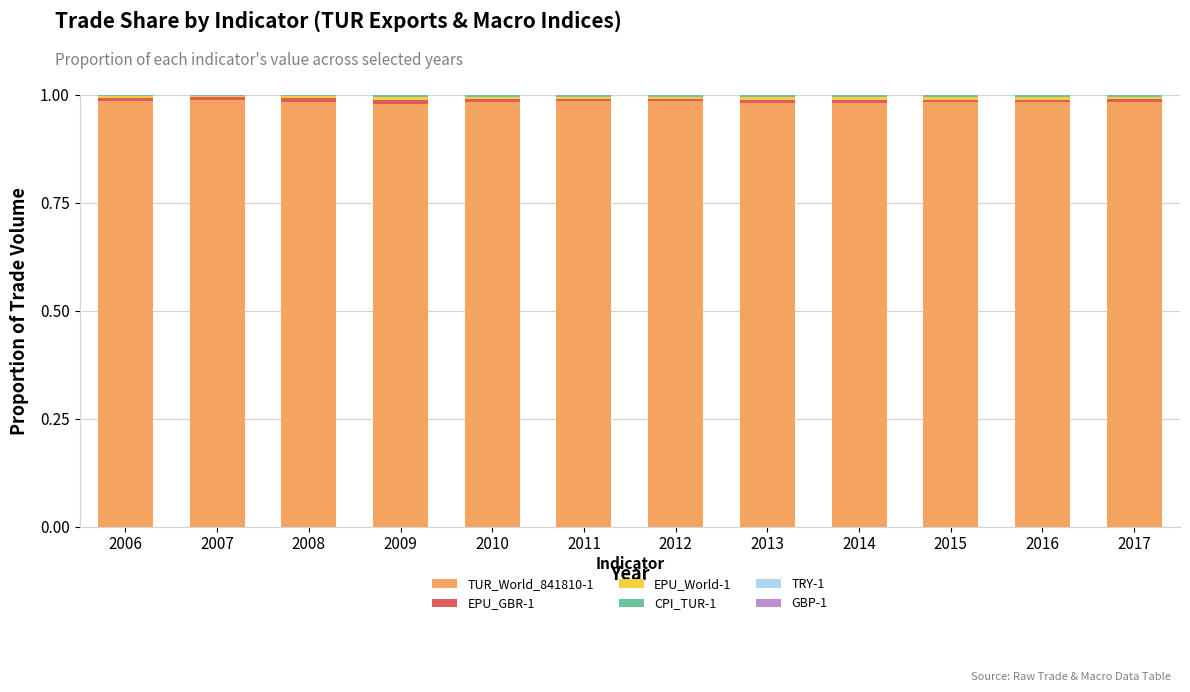

The TUR_World_841810-1 series shows 1.4 at 2013. True or false?

False